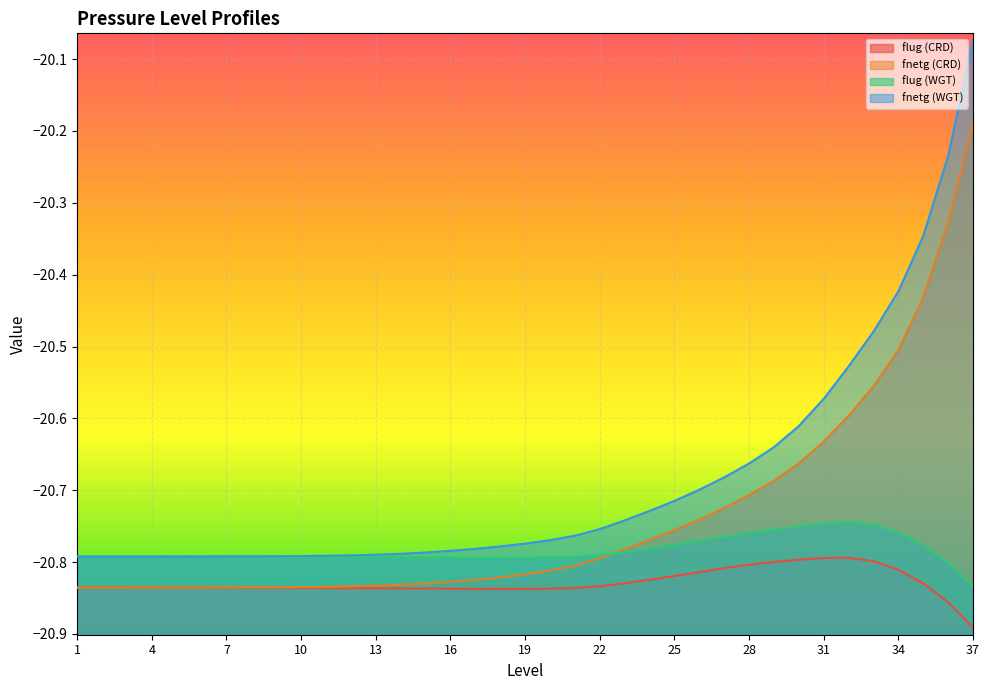

True or false: flug (WGT) and fnetg (WGT) cross at least once.

False